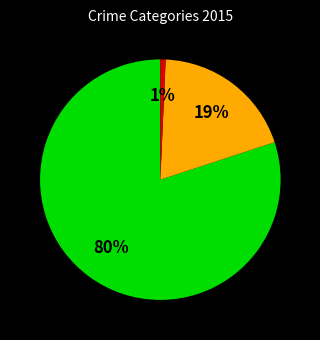

Is there any slice that represents more than half of the pie?

Yes